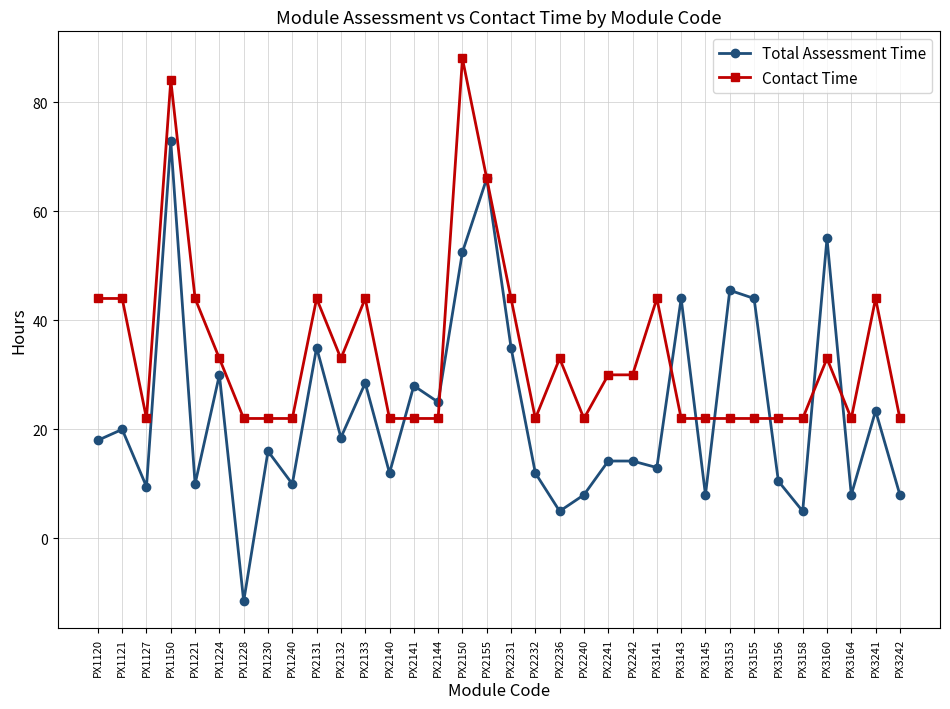

What is the approximate value of Contact Time at PX3145?

22.0